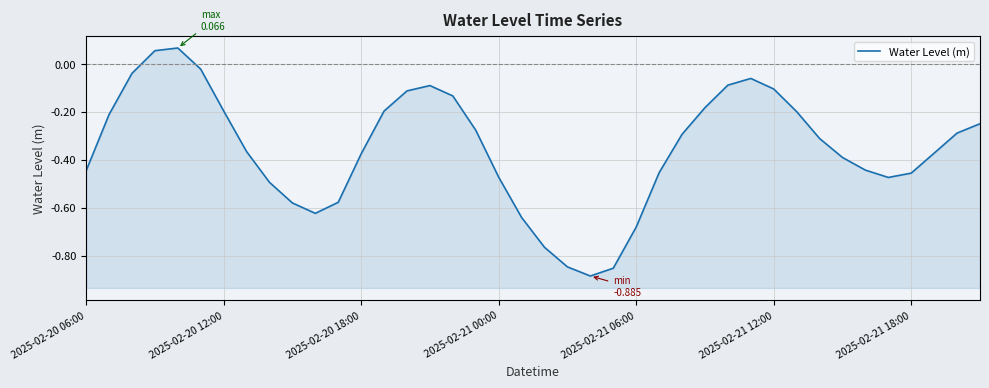

How many points are higher than both their immediate neighbors (excluding endpoints)?

3